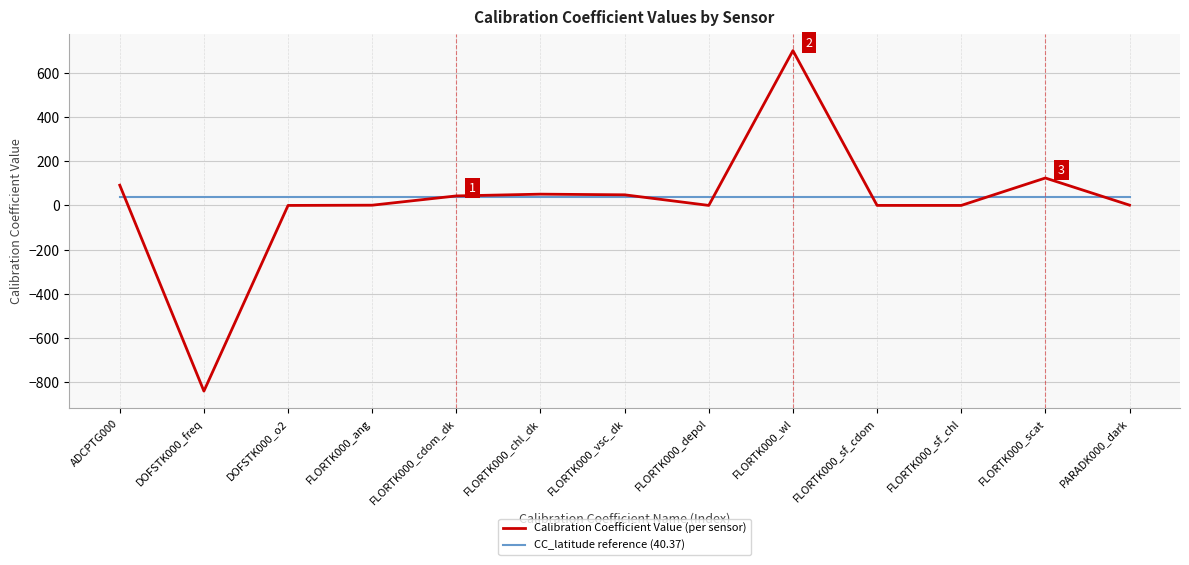

True or false: CC_latitude reference (40.37) has a value of 40.4 at PARADK000_dark.

True